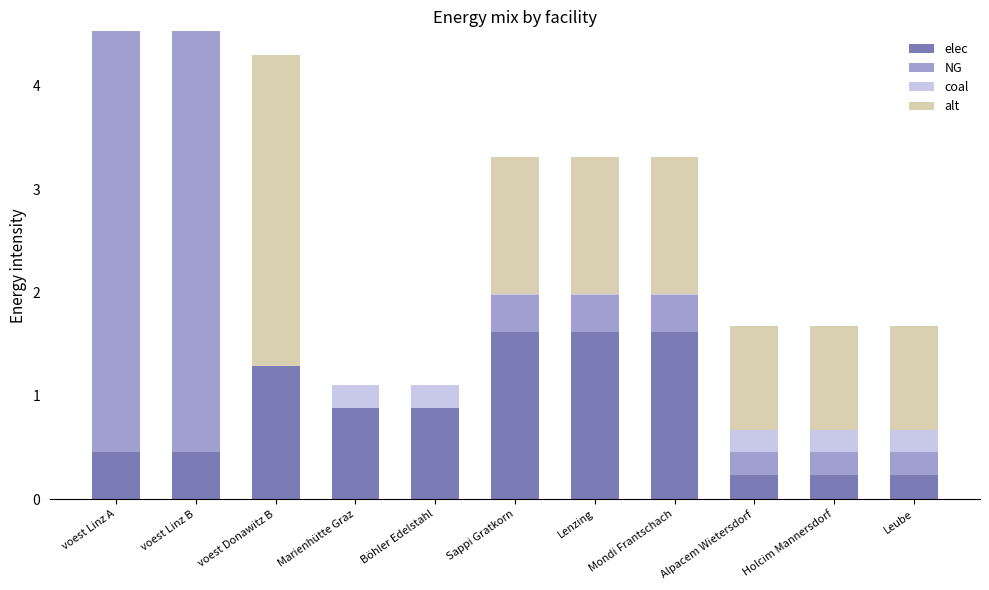

What is the total value across all series at voest Linz A?

4.5